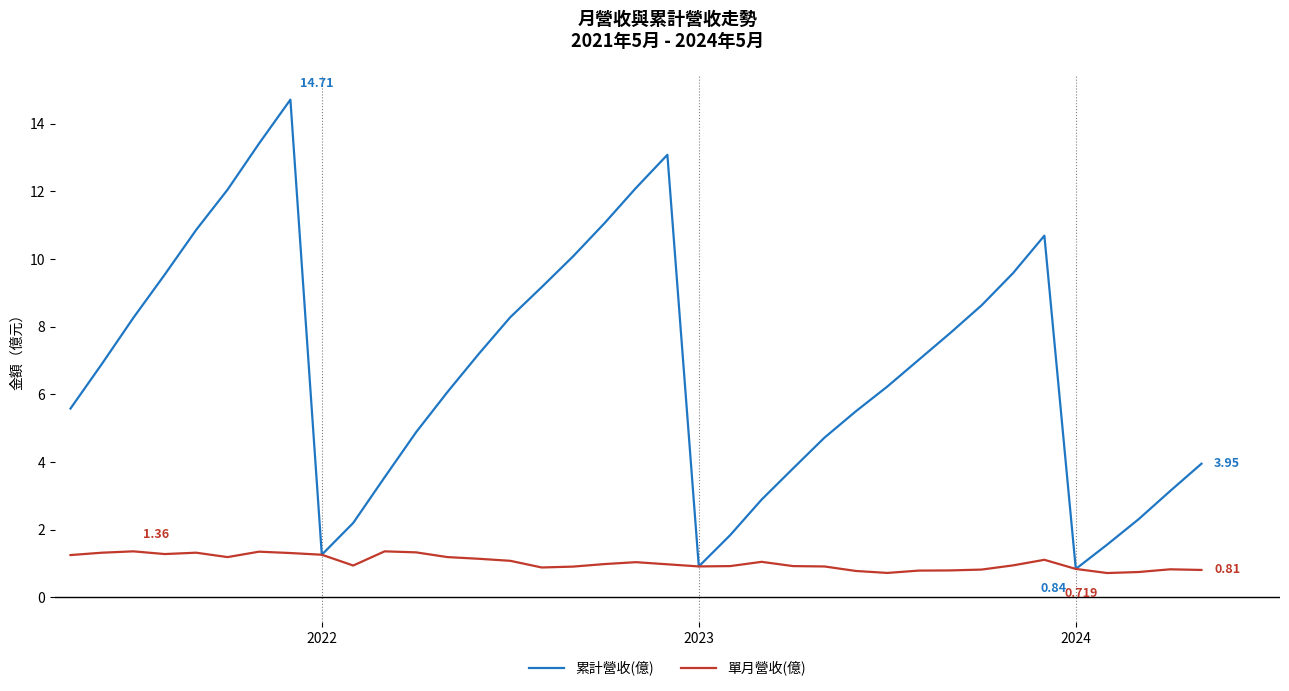

Rank the series by their maximum value, from lowest to highest.

單月營收(億), 累計營收(億)